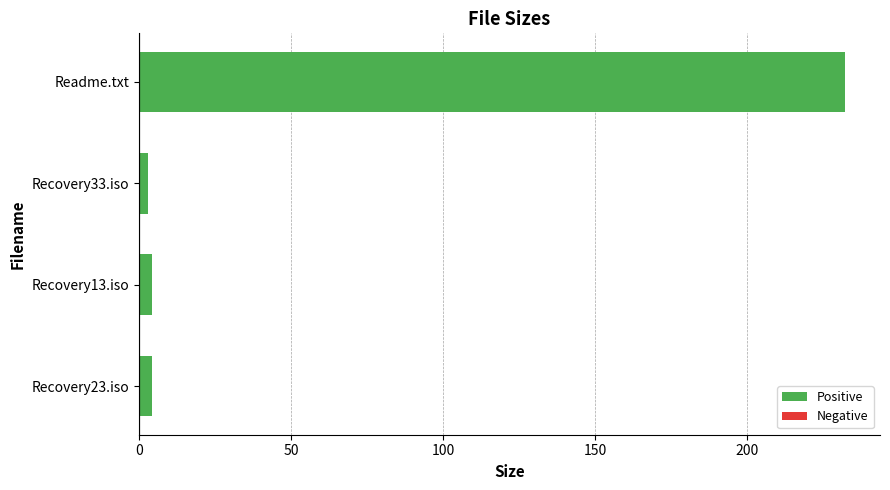

What is the maximum value shown in the chart?

232.0